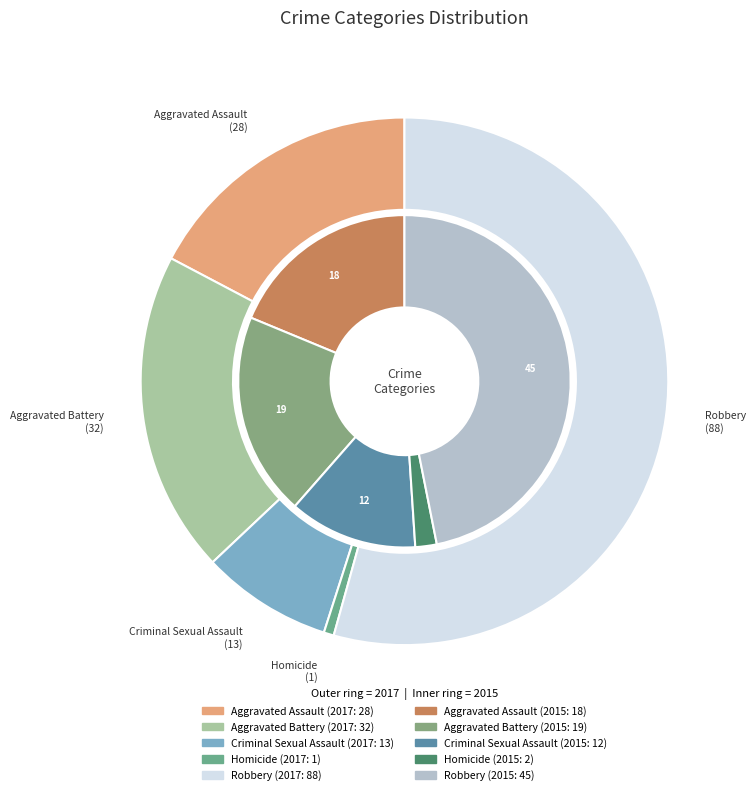

Which category has the biggest portion of the pie?

Robbery